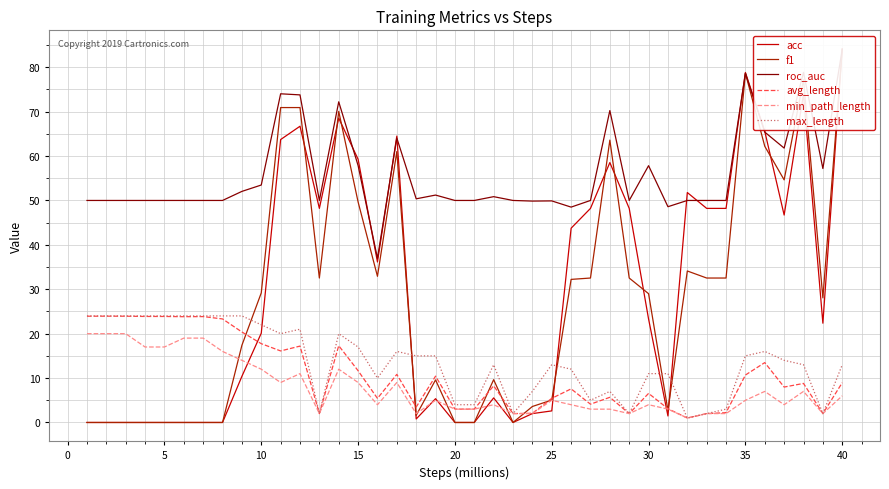

At how many categories does at least one series exceed 34?

40